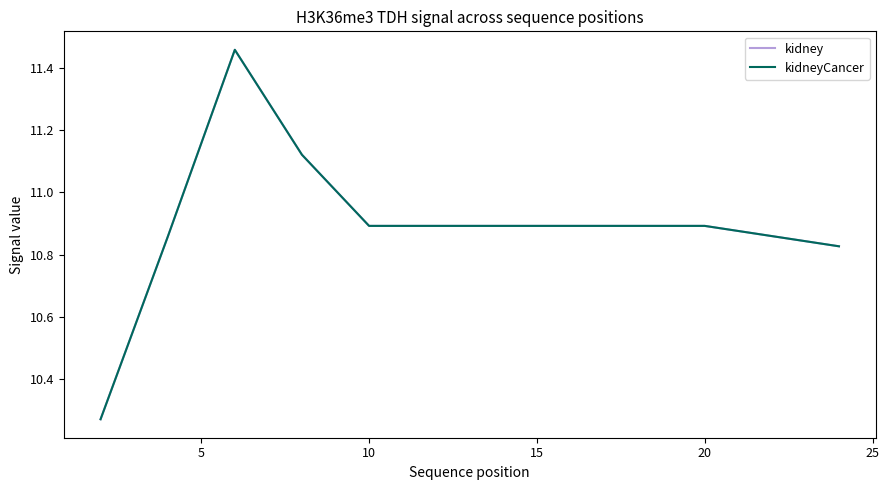

How many lines are shown in the chart?

2